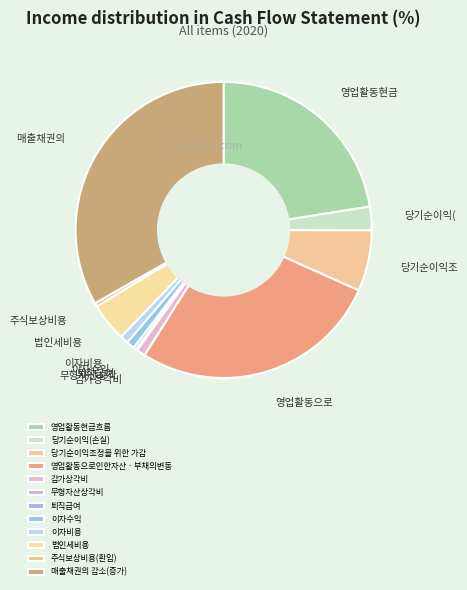

Does any single category account for the majority?

No